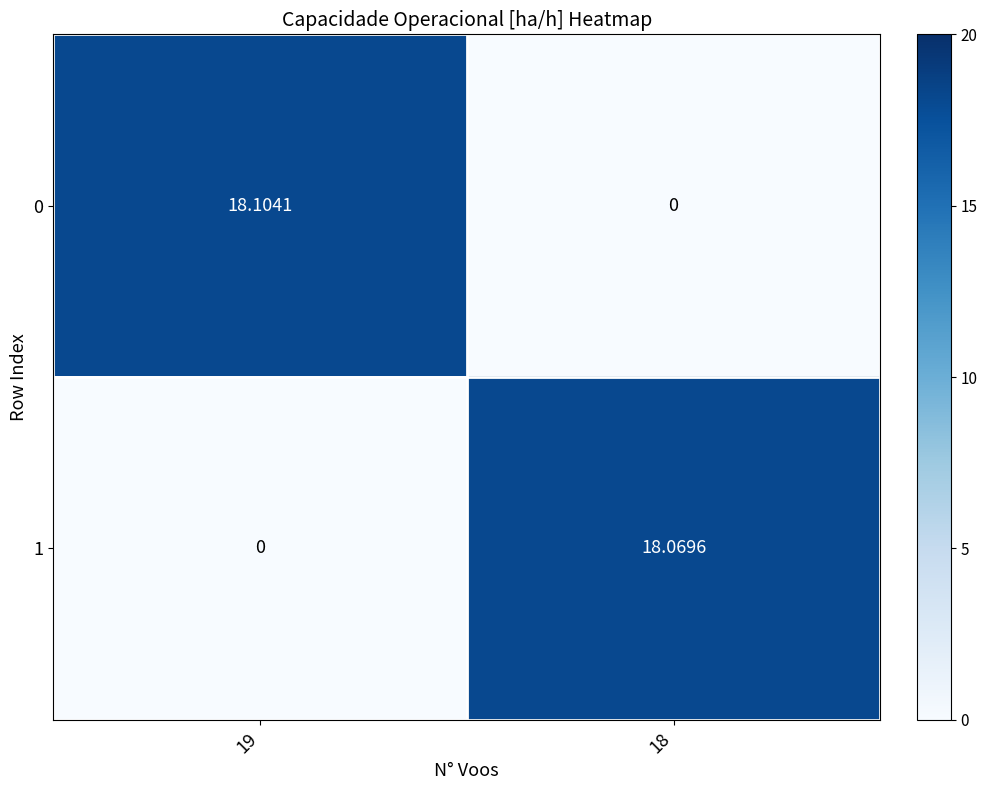

Between 19 and 18, which series saw the biggest shift?

0